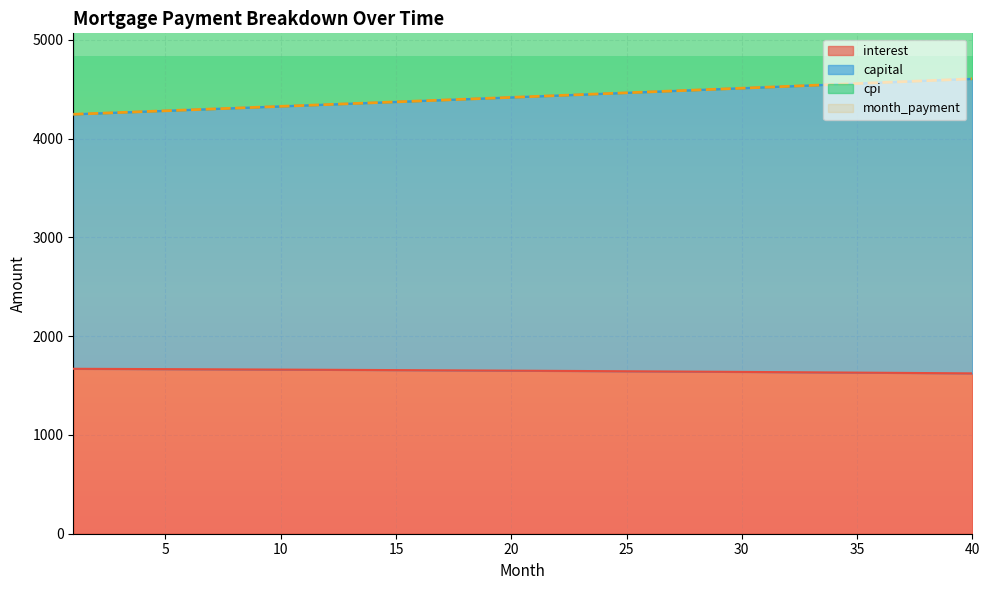

What is the difference between the highest and lowest values at 33?

4942.4